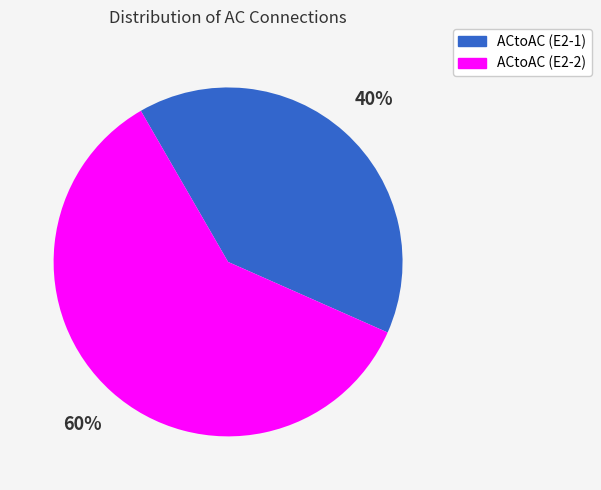

What percentage is the ACtoAC (E2-1) slice, to the nearest percent?

40%